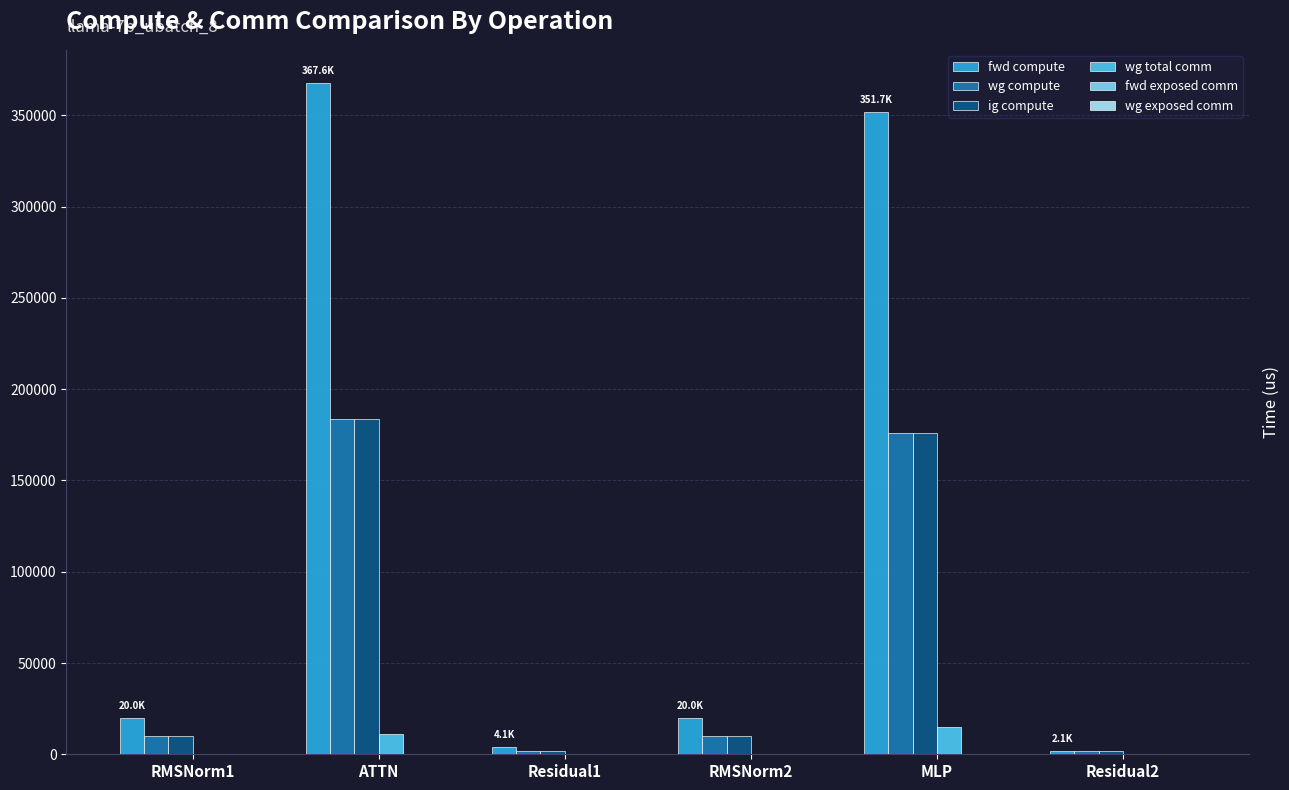

What is the sum of all fwd compute values?

765386.7